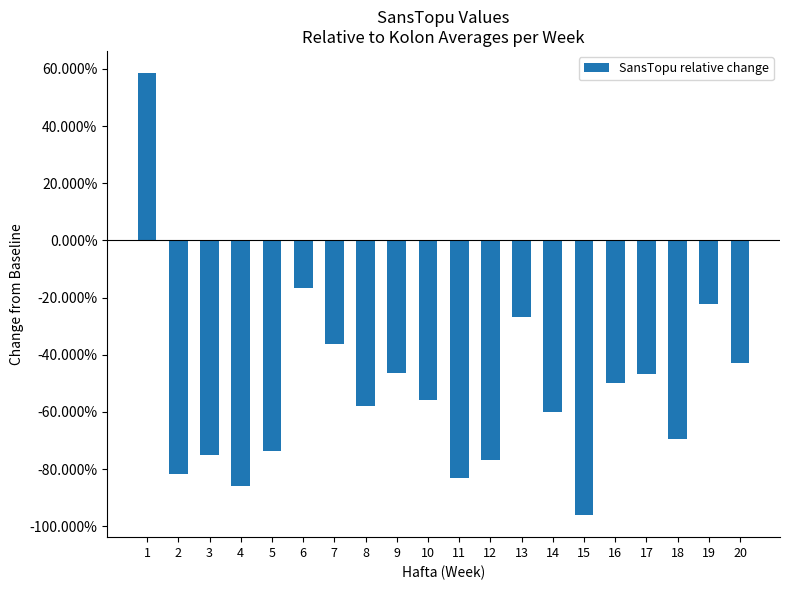

Are the bars horizontal?

No